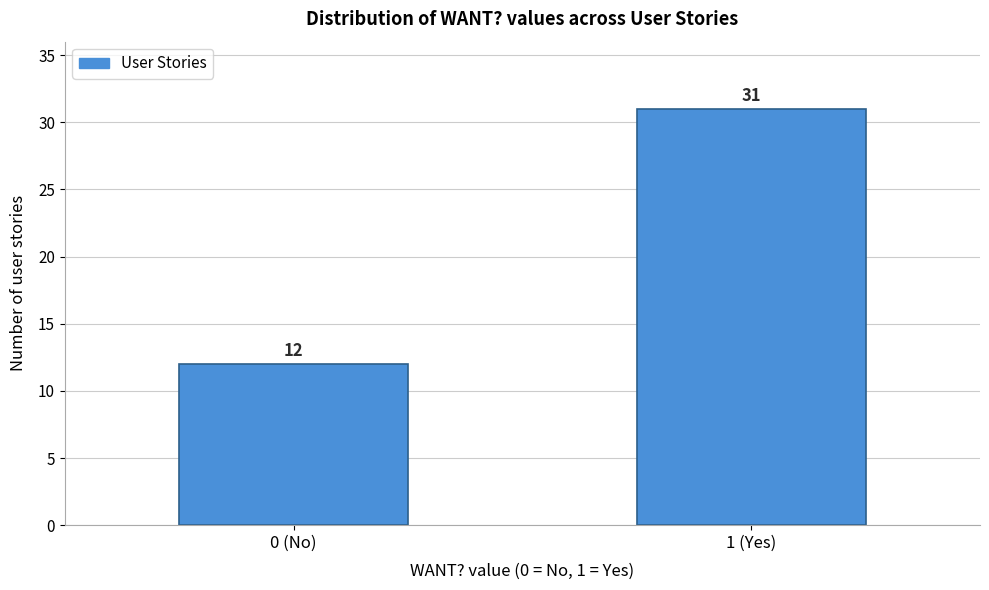

Reading right to left, list all the values displayed in this chart.

31	12